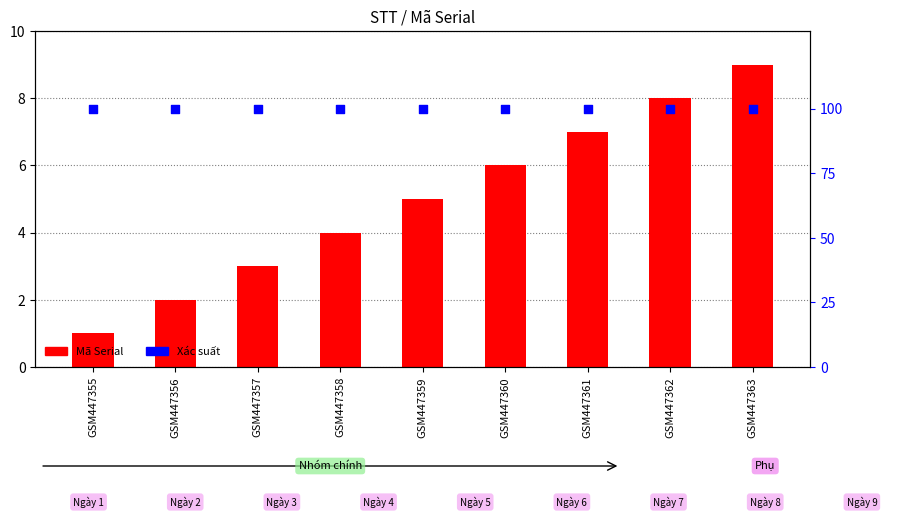

What is the total value across all series at GSM447355?

101